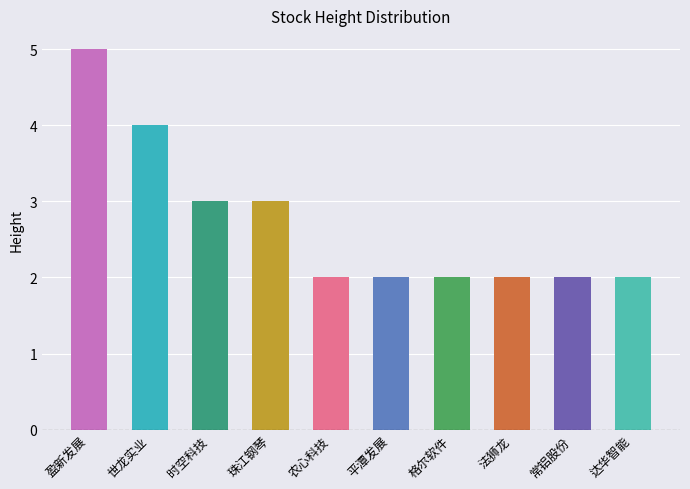

Read the value at 平潭发展.

2